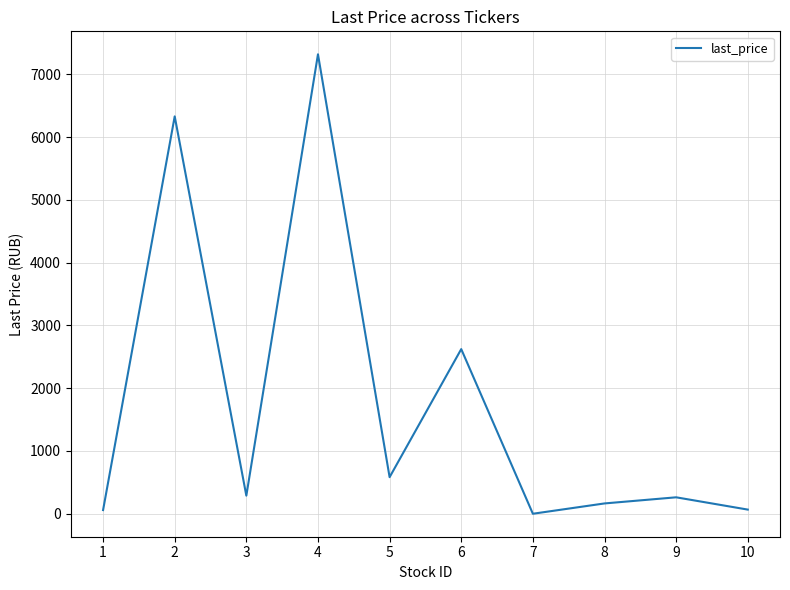

What is the difference between the maximum and minimum values?

7318.5